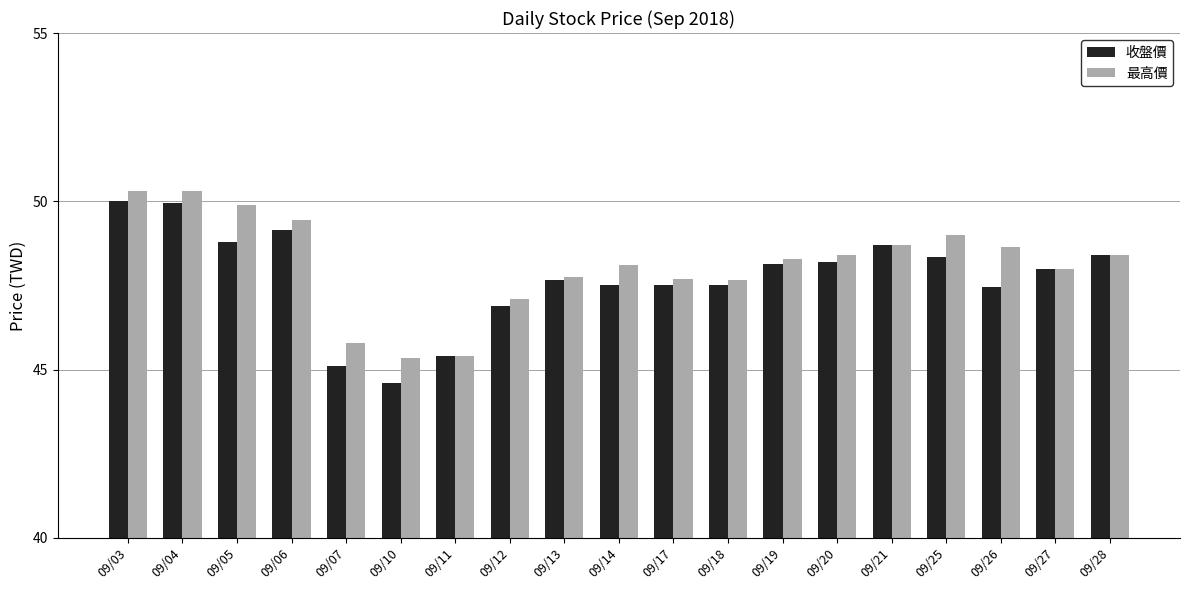

The value of 最高價 at 09/04 is 50.3. True or false?

True